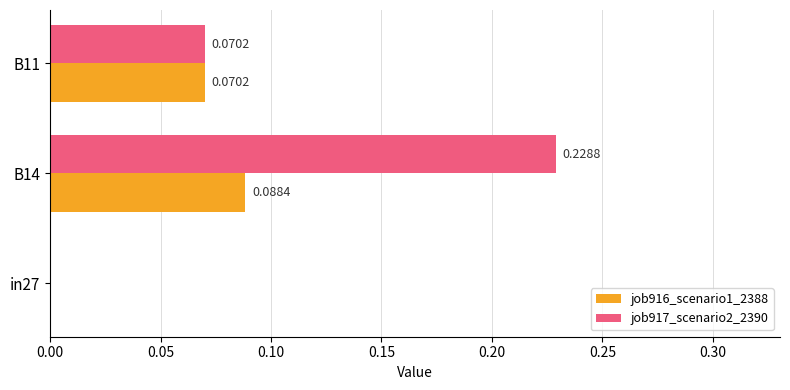

How many categories are shown in the chart?

3